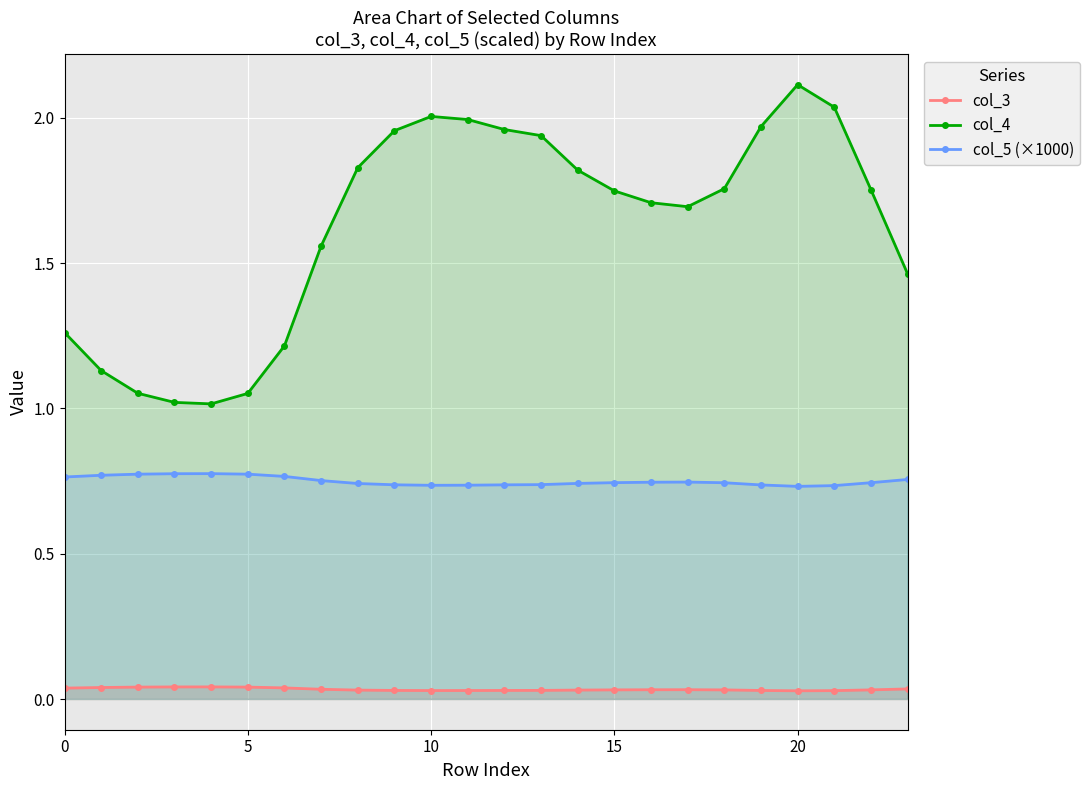

Rank the series at 11 from highest to lowest value.

col_4, col_5 (×1000), col_3